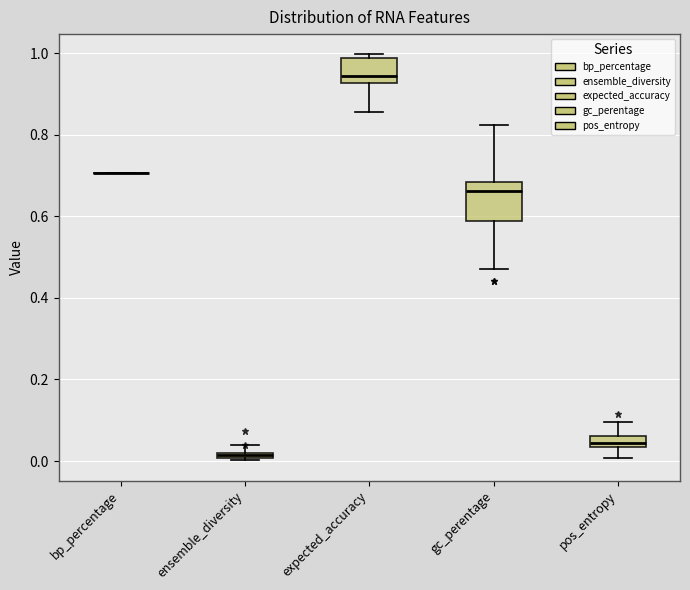

Which box is the tallest, from its lower edge to its upper edge?

gc_perentage